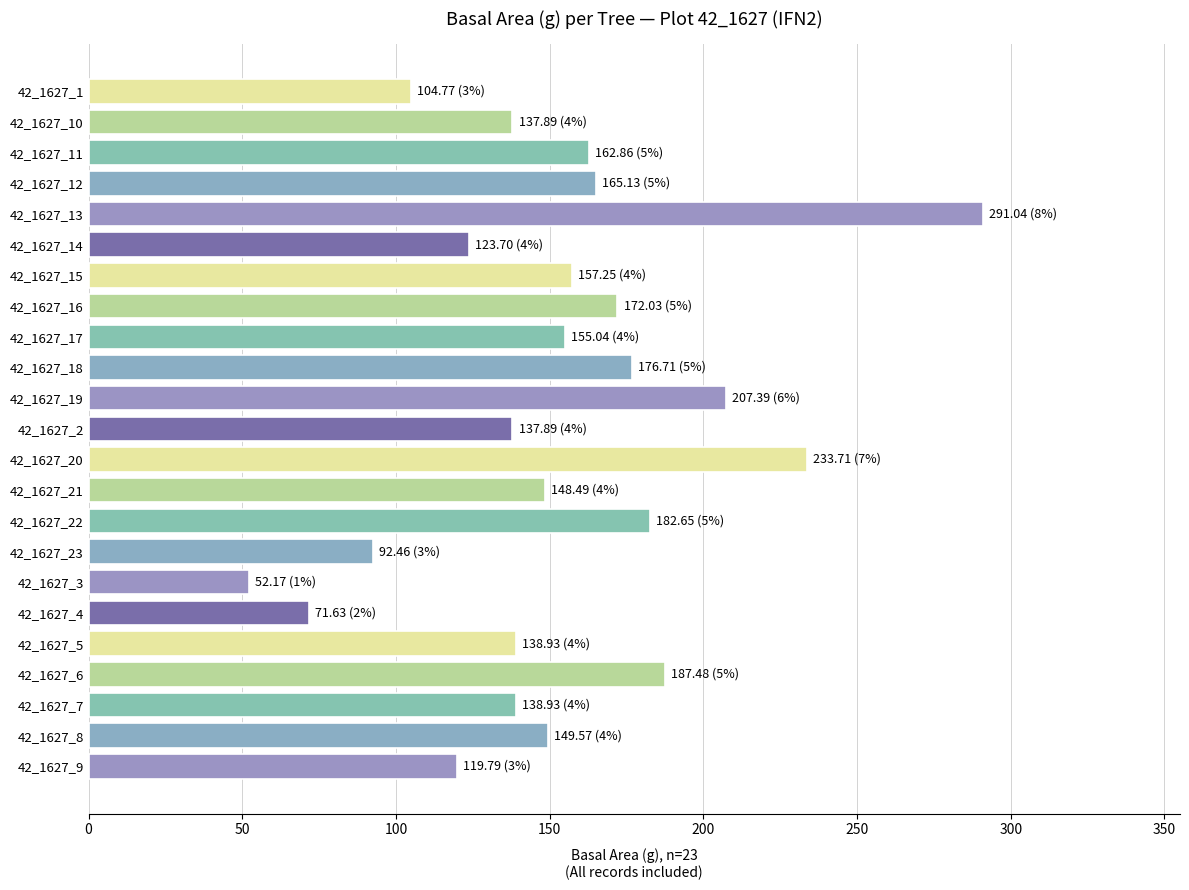

What is the difference between the maximum and minimum values?

238.9